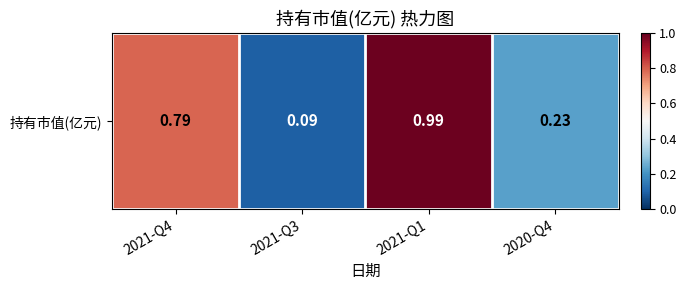

Reading left to right, extract all data points from this chart.

0.8	0.1	1.0	0.2